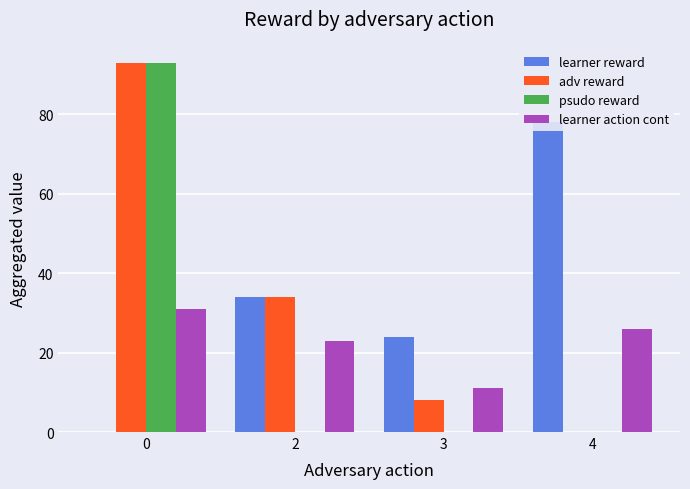

The learner action cont series shows 43 at 0. True or false?

False